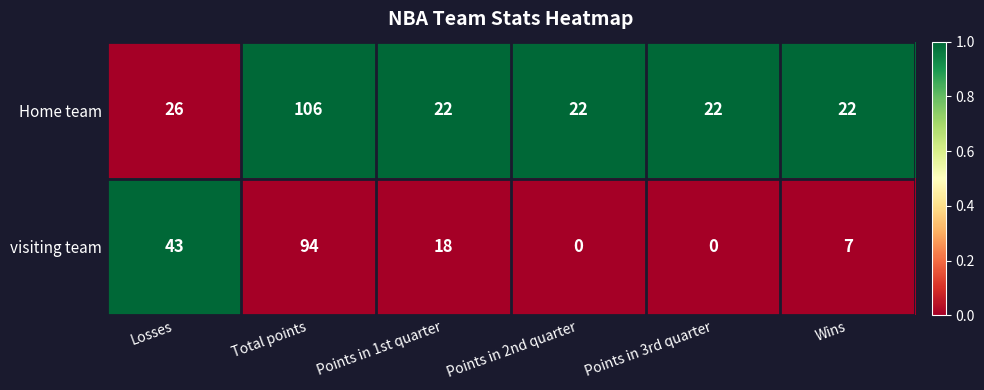

Count the number of data series in this chart.

2